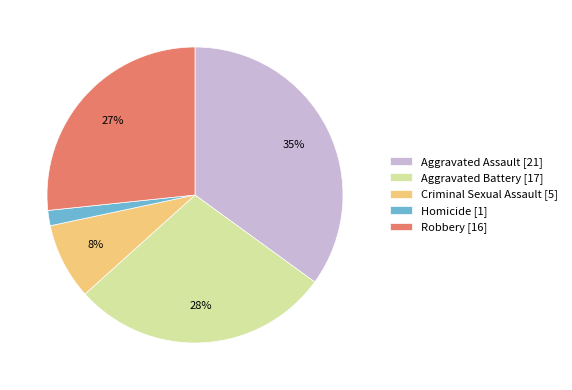

Which has a higher value, Aggravated Assault [21] or Criminal Sexual Assault [5]?

Aggravated Assault [21]